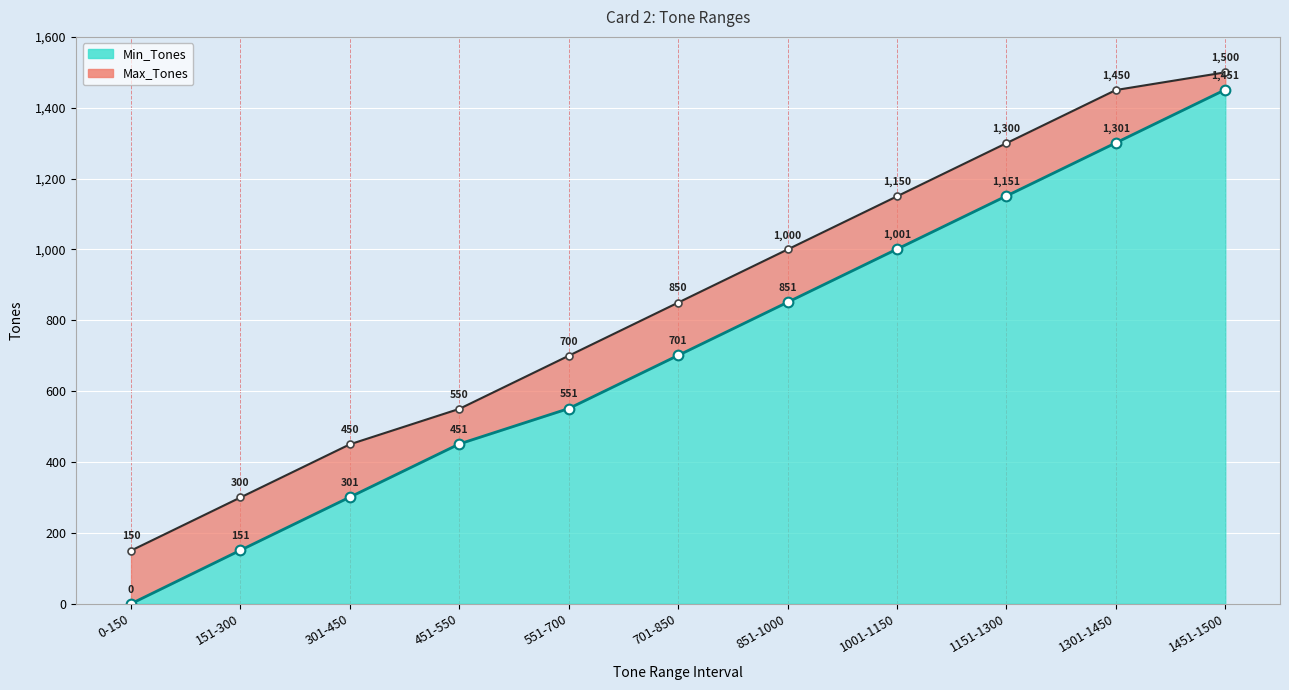

At which label is Min_Tones closest to 725?

701-850